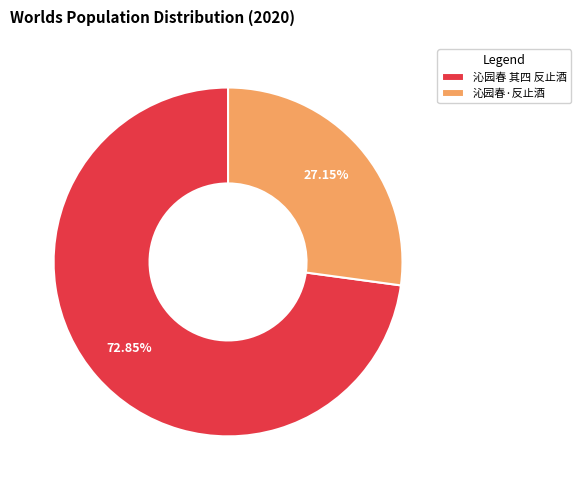

What percentage is the 沁园春 其四 反止酒 slice, to the nearest percent?

73%